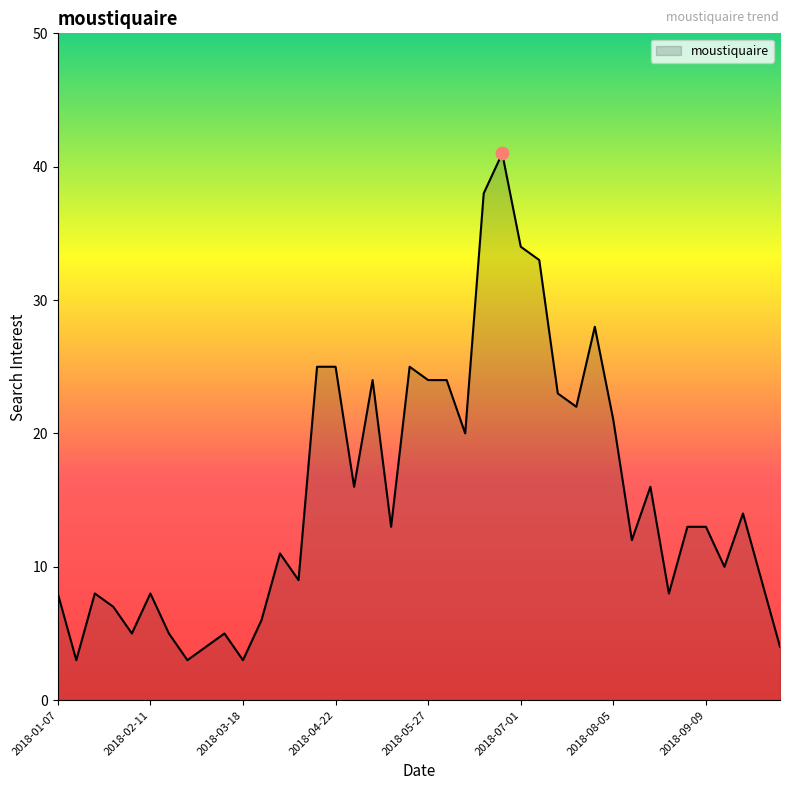

What is the difference between the maximum and minimum values?

38